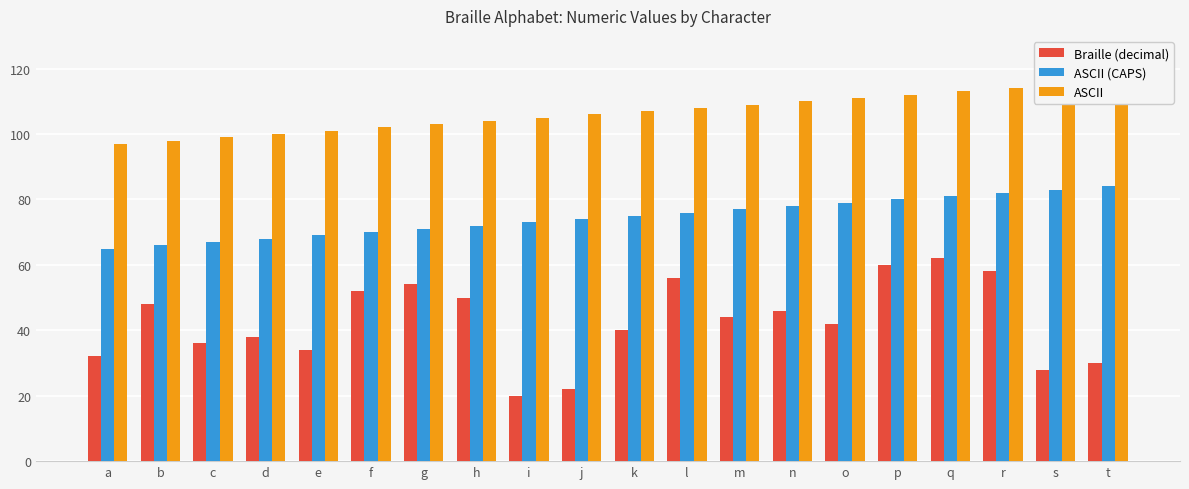

Are the bars horizontal?

No